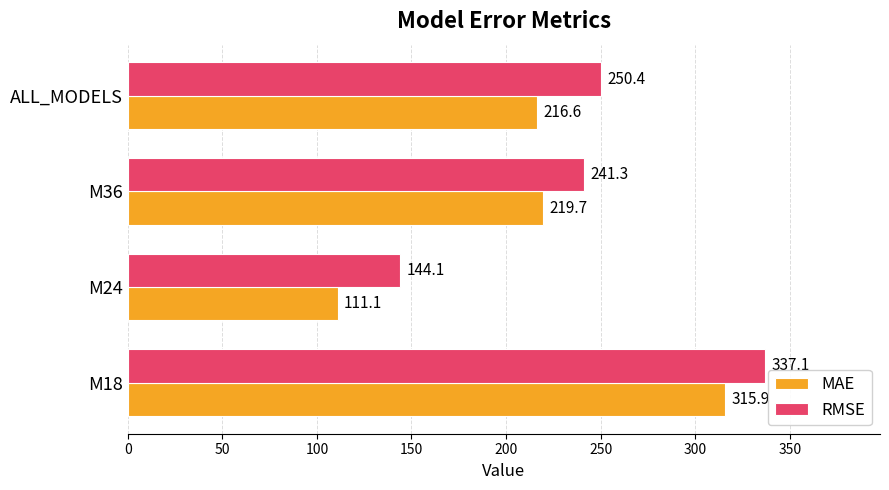

Which series has the largest total across all categories?

RMSE